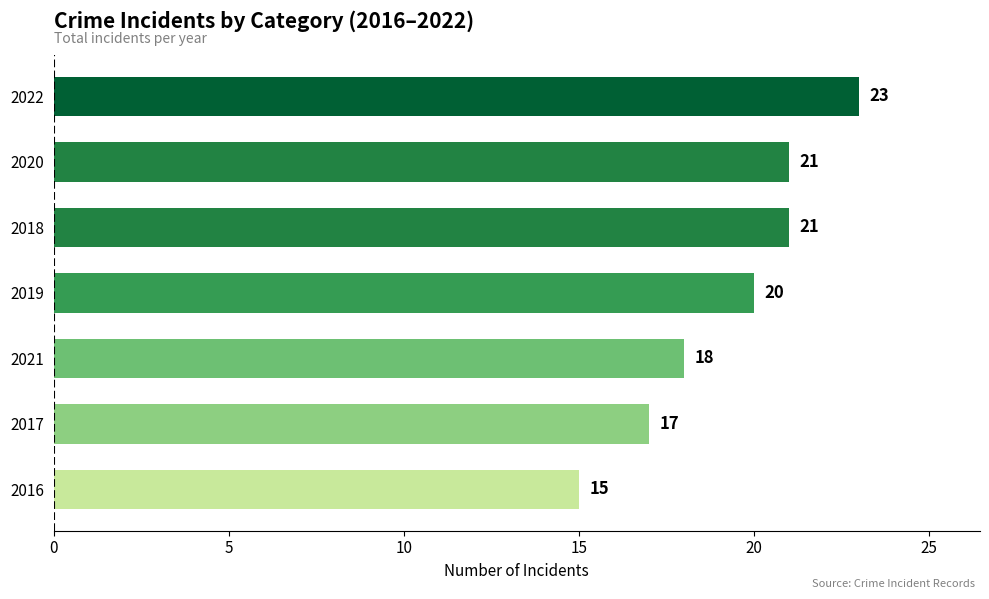

Count the values in the range 17 to 21.

5